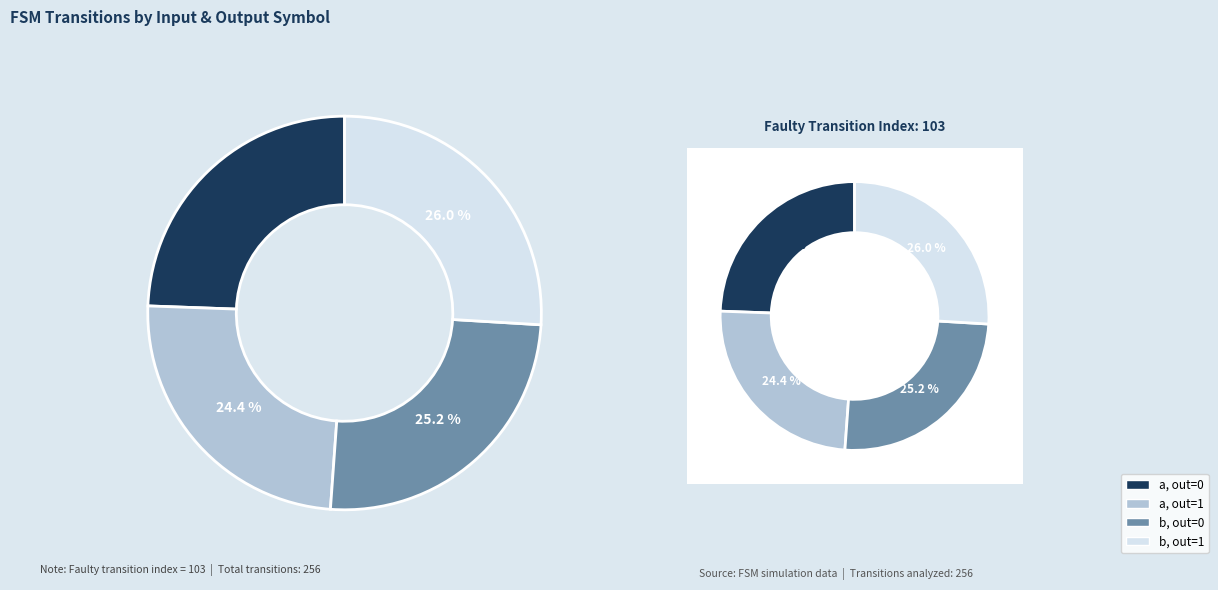

What is the smallest slice in the pie chart?

input a